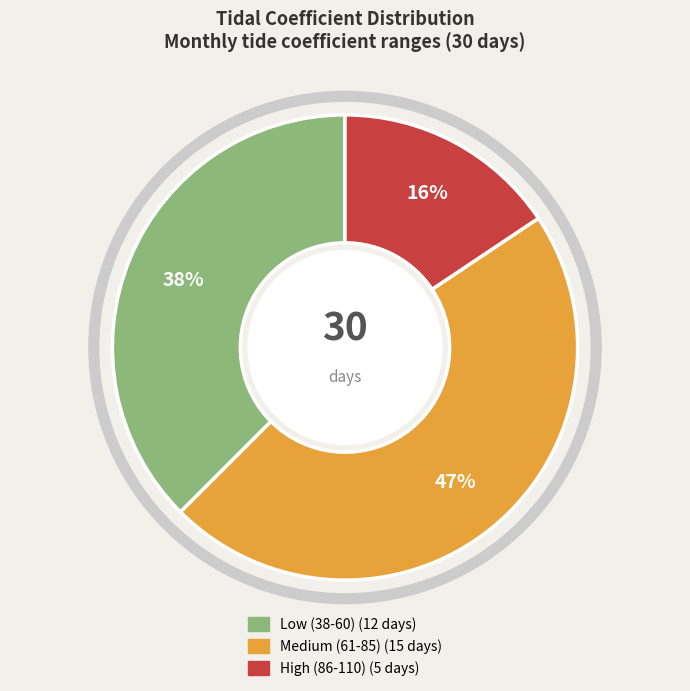

To the nearest percent, what is the difference between the largest and smallest slice percentages?

31%